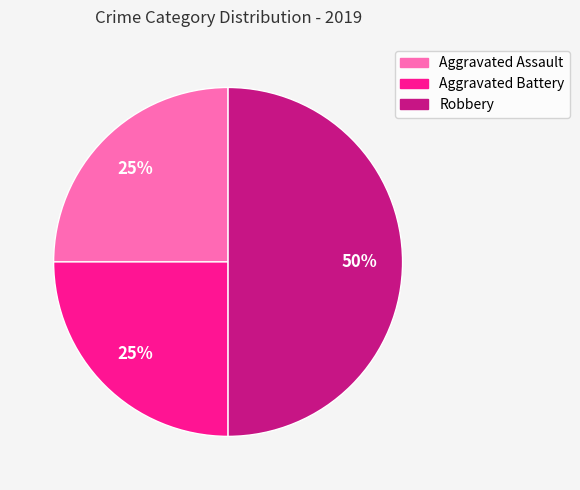

What percentage is the Aggravated Battery slice, to the nearest percent?

25%